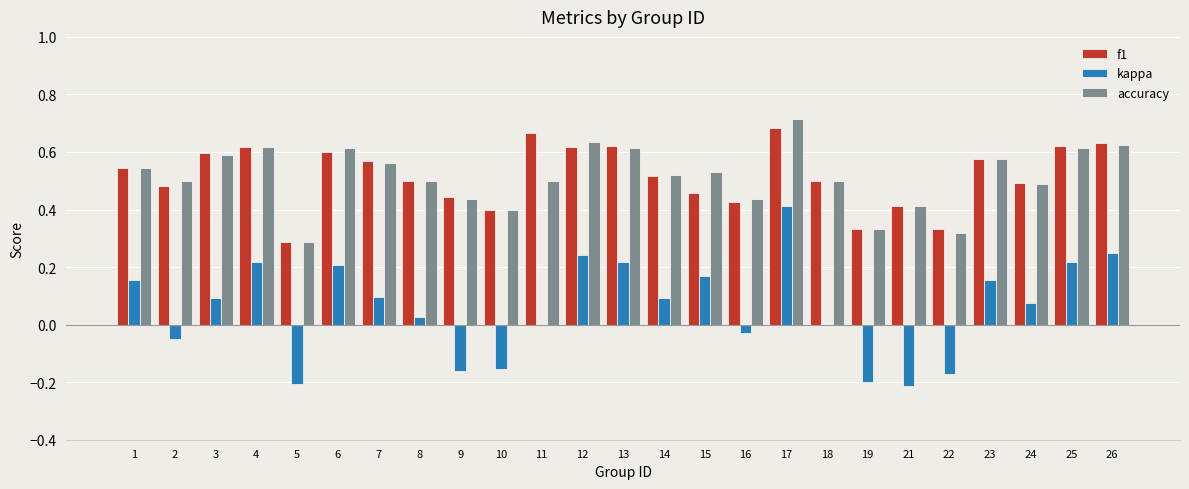

Between 9 and 17, which series saw the biggest shift?

kappa